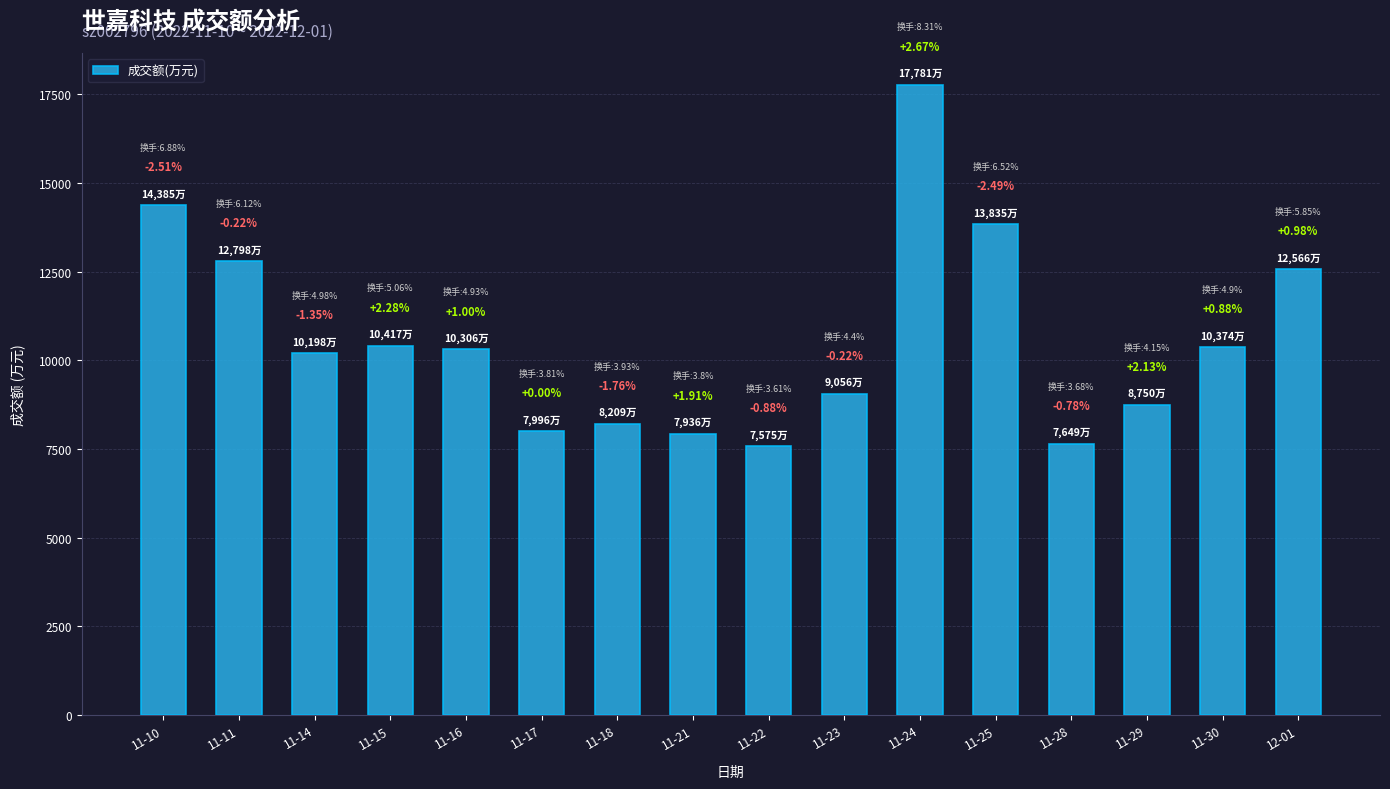

Does the chart contain any negative values?

No